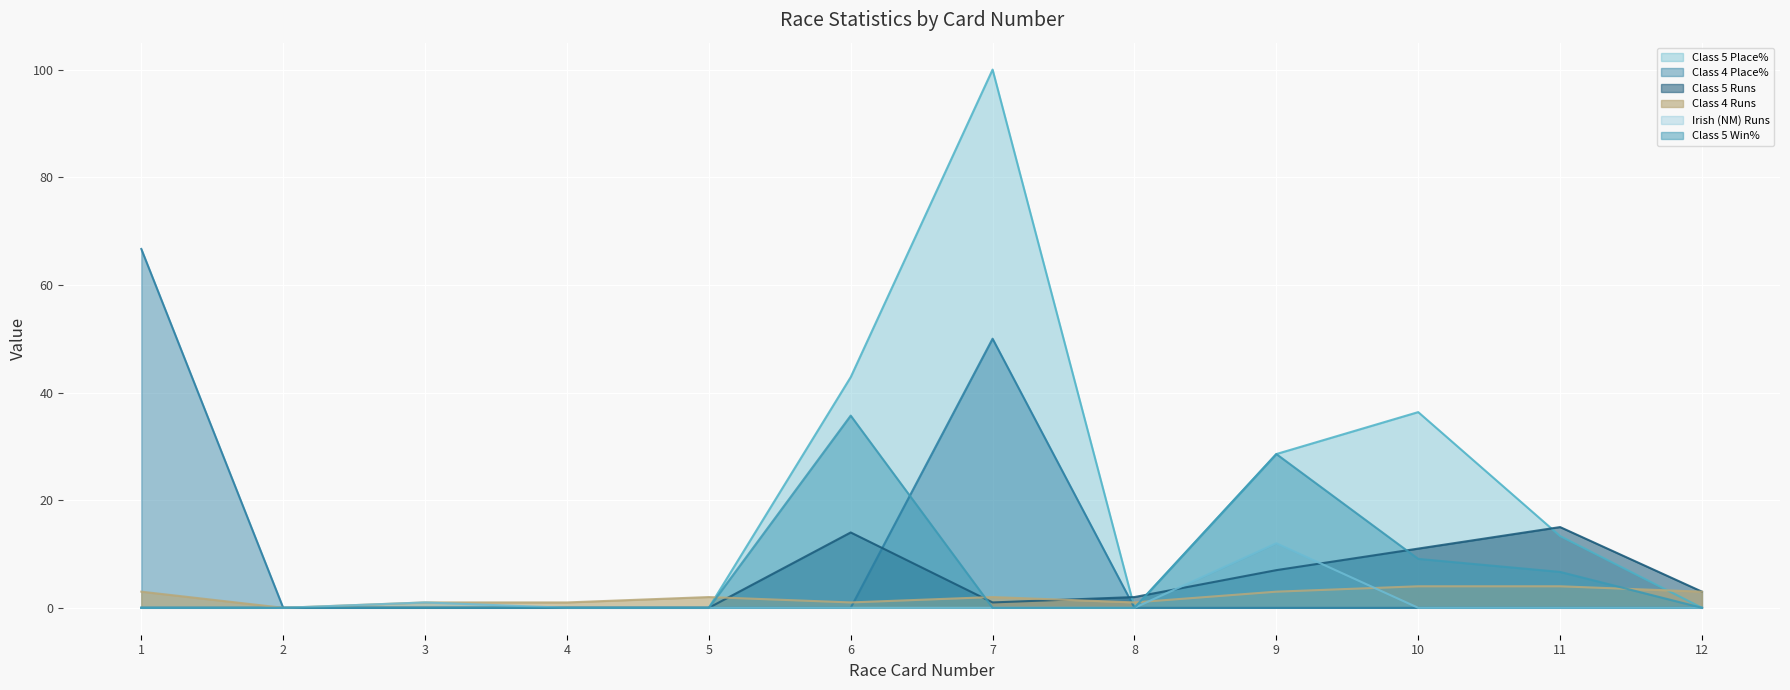

What is the spread (max minus min) of values at 12?

3.0